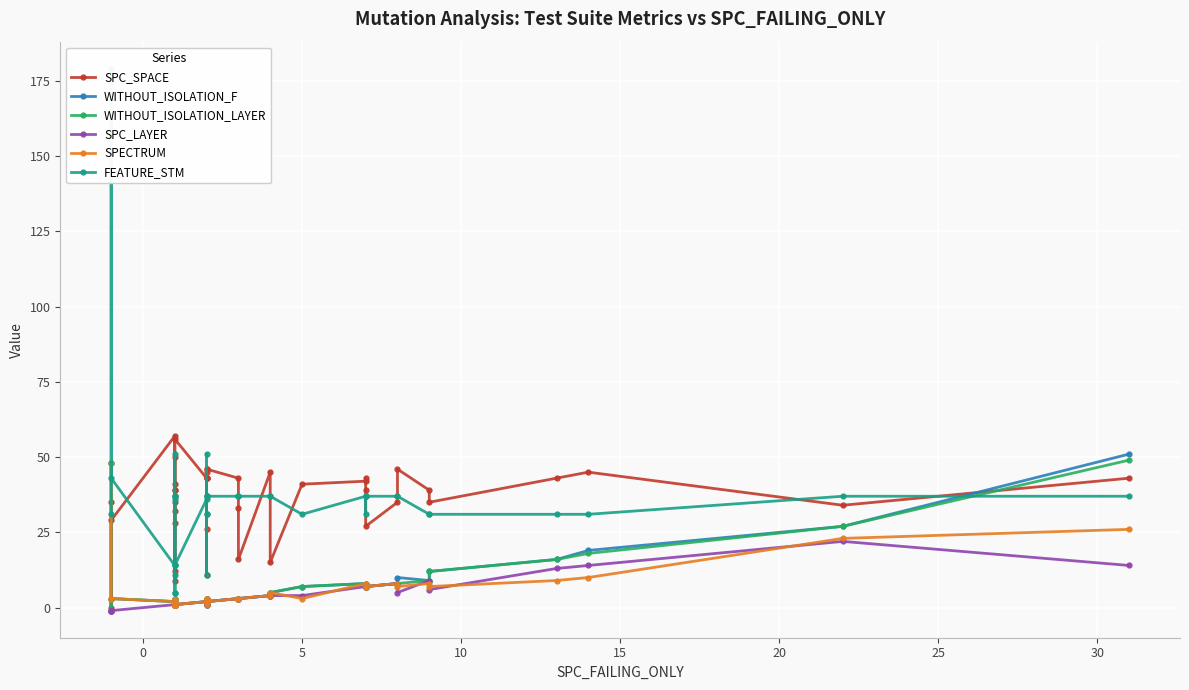

What is the sum of all WITHOUT_ISOLATION_F values?

292